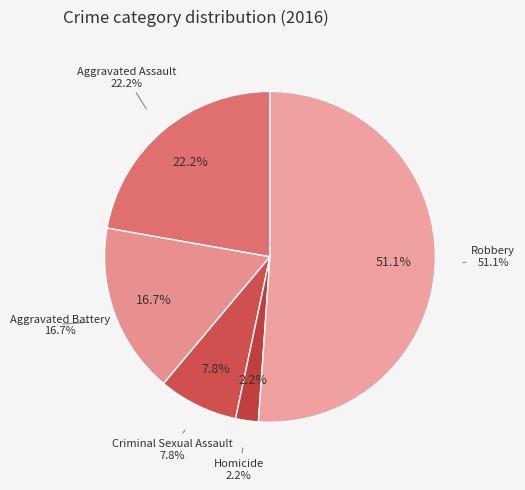

Does Criminal Sexual Assault account for over 50% of the chart?

No